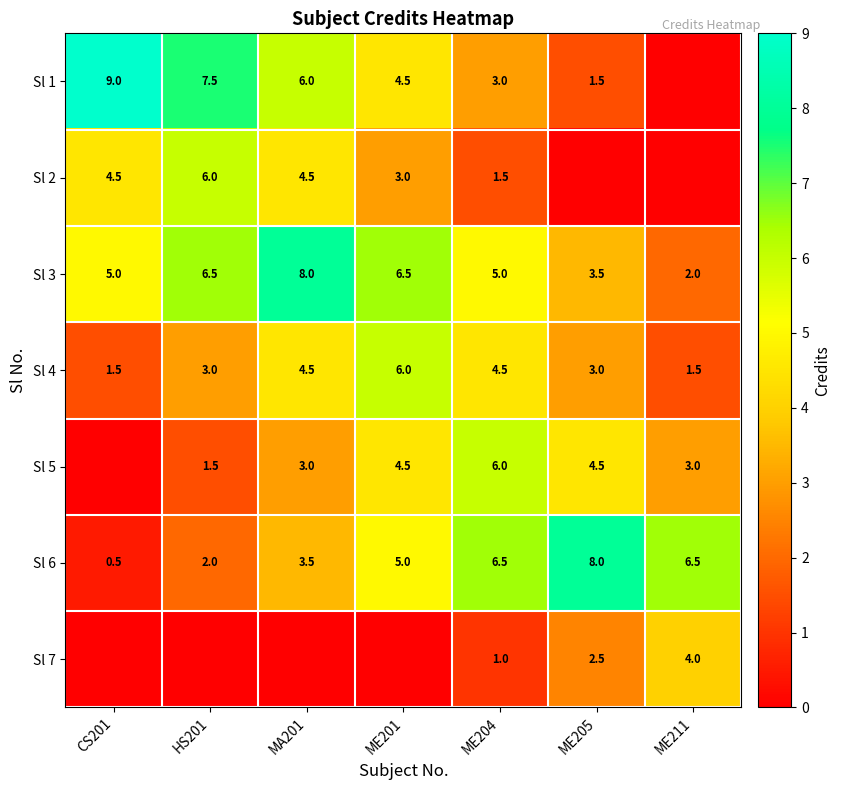

Where is Sl 6 nearest to the value 4?

MA201